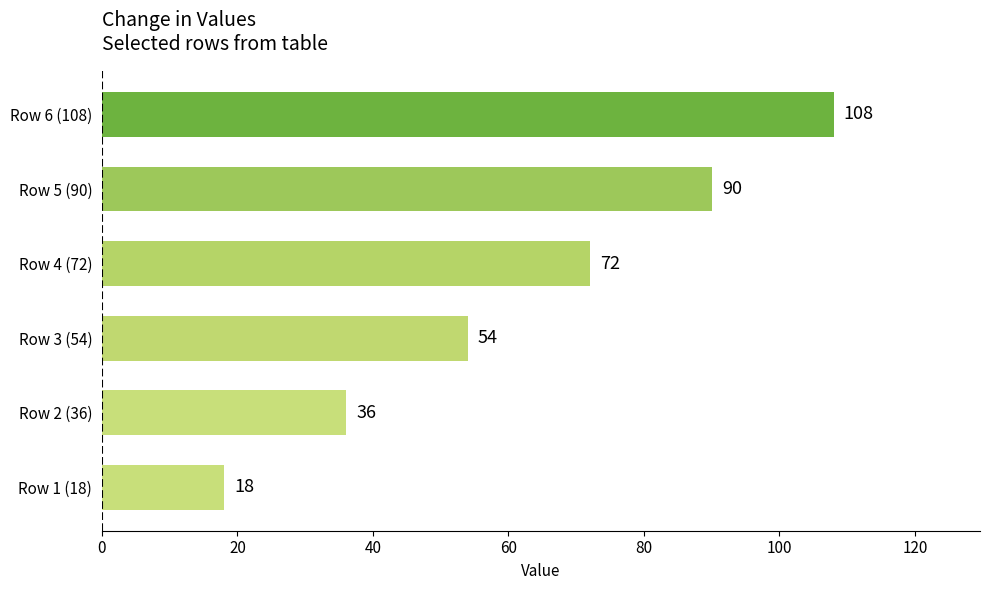

How many bars are there in total?

6